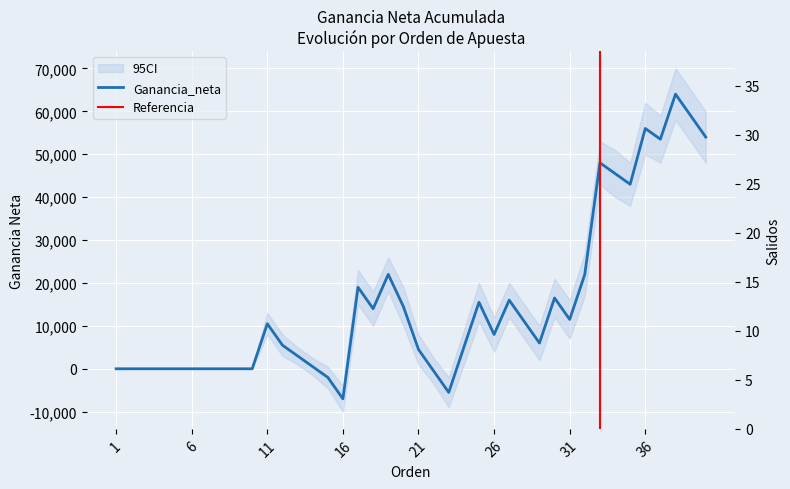

Which category has the highest value in the Ganancia_neta series?

38